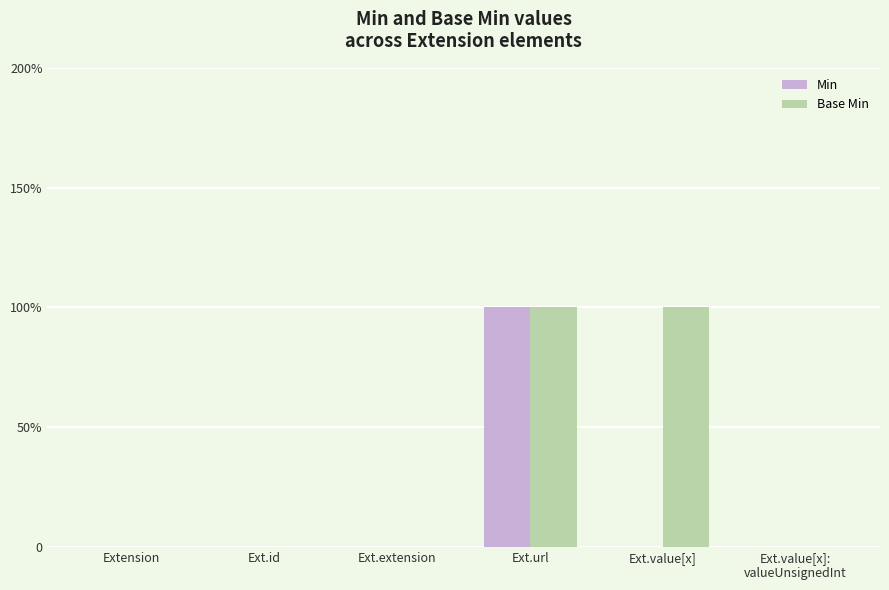

What is the total value across all series at Ext.value[x]?

1